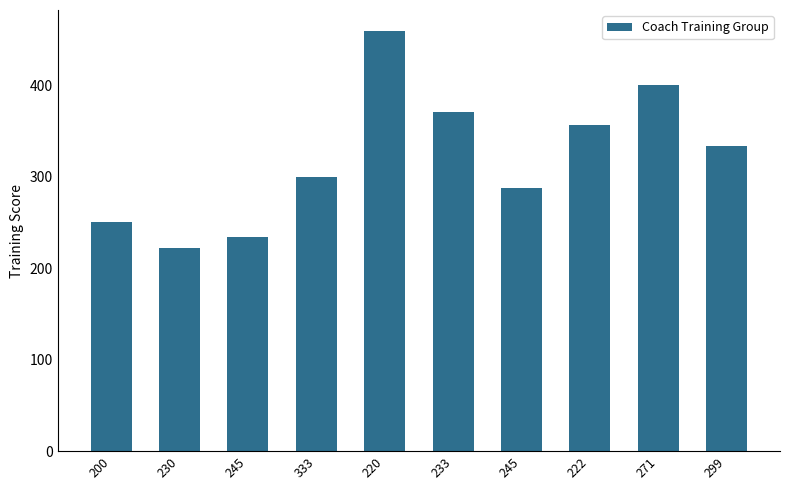

Reading right to left, transcribe all the data shown in this chart.

333	400	356	288	371	459	300	234	222	250